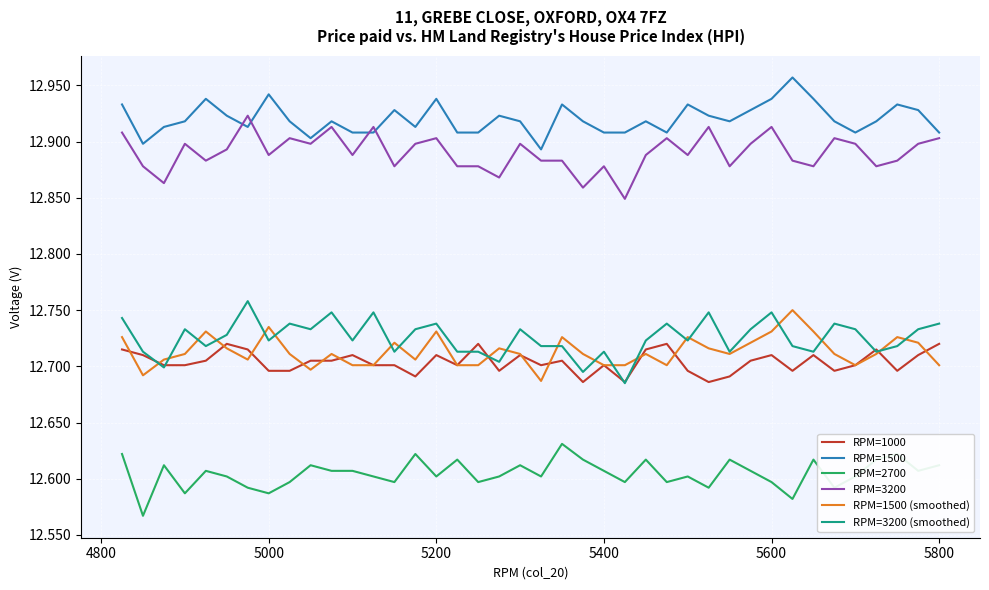

Which series has the largest total across all categories?

RPM=1500